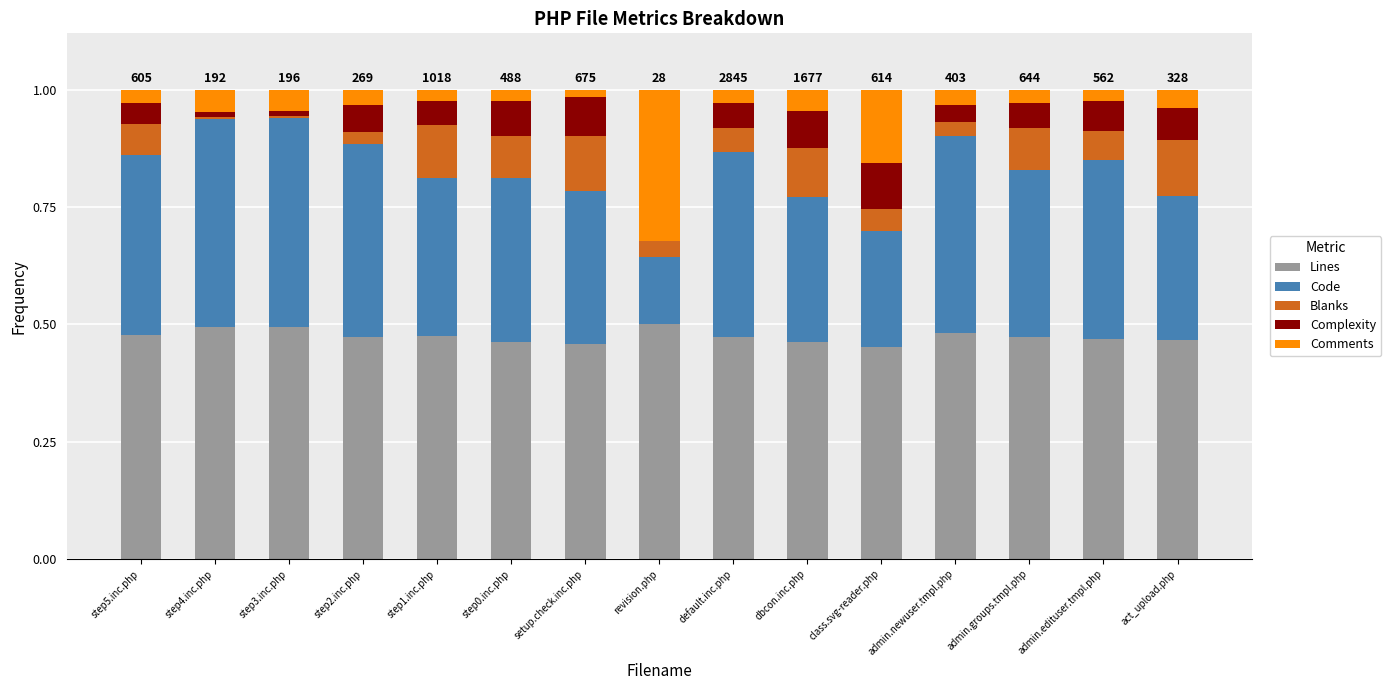

What is the total value across all series at revision.php?

1.0